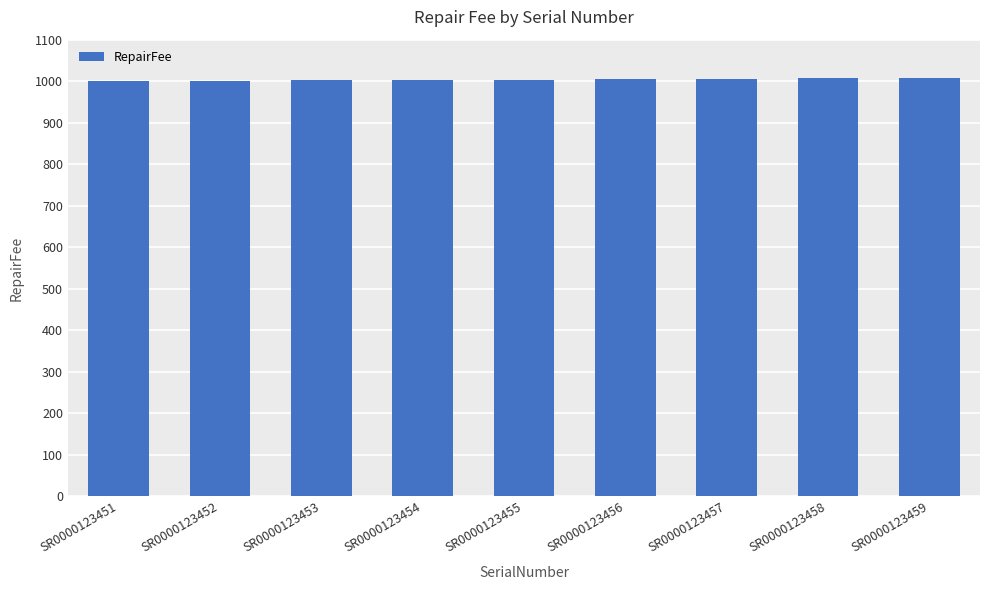

What is the average value?

1004